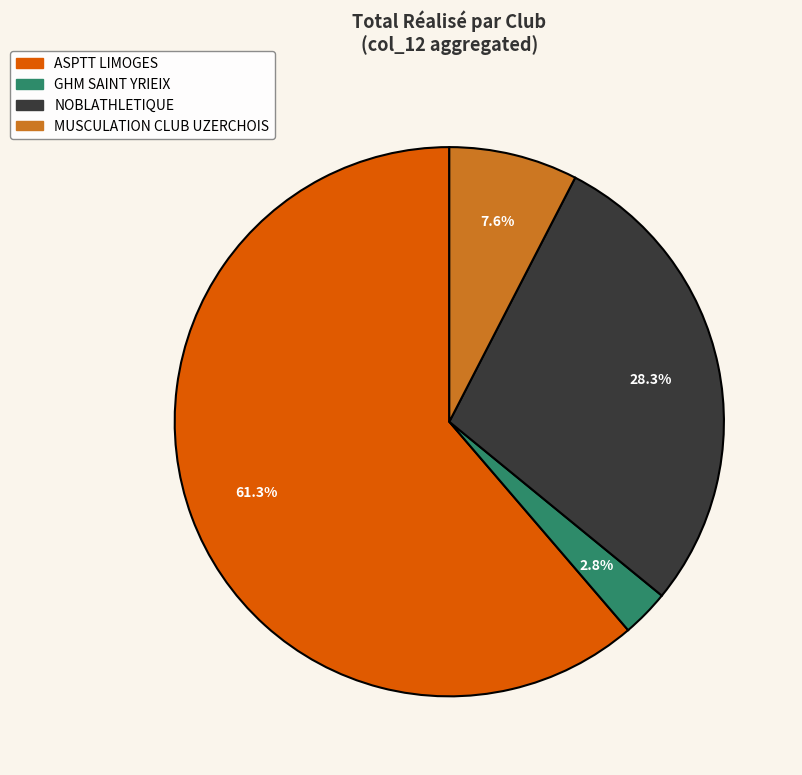

How many segments does this pie chart have?

4